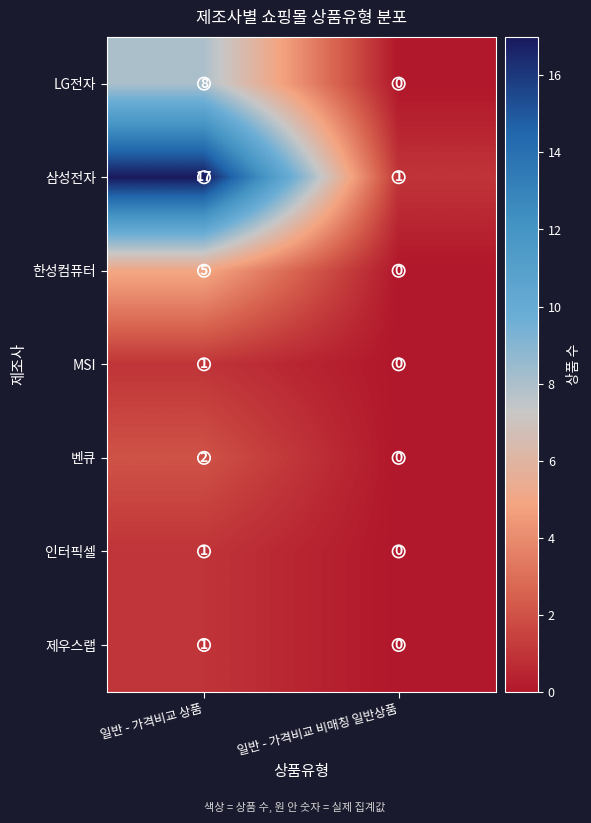

What is the difference between the maximum and minimum values in the 한성컴퓨터 series?

5